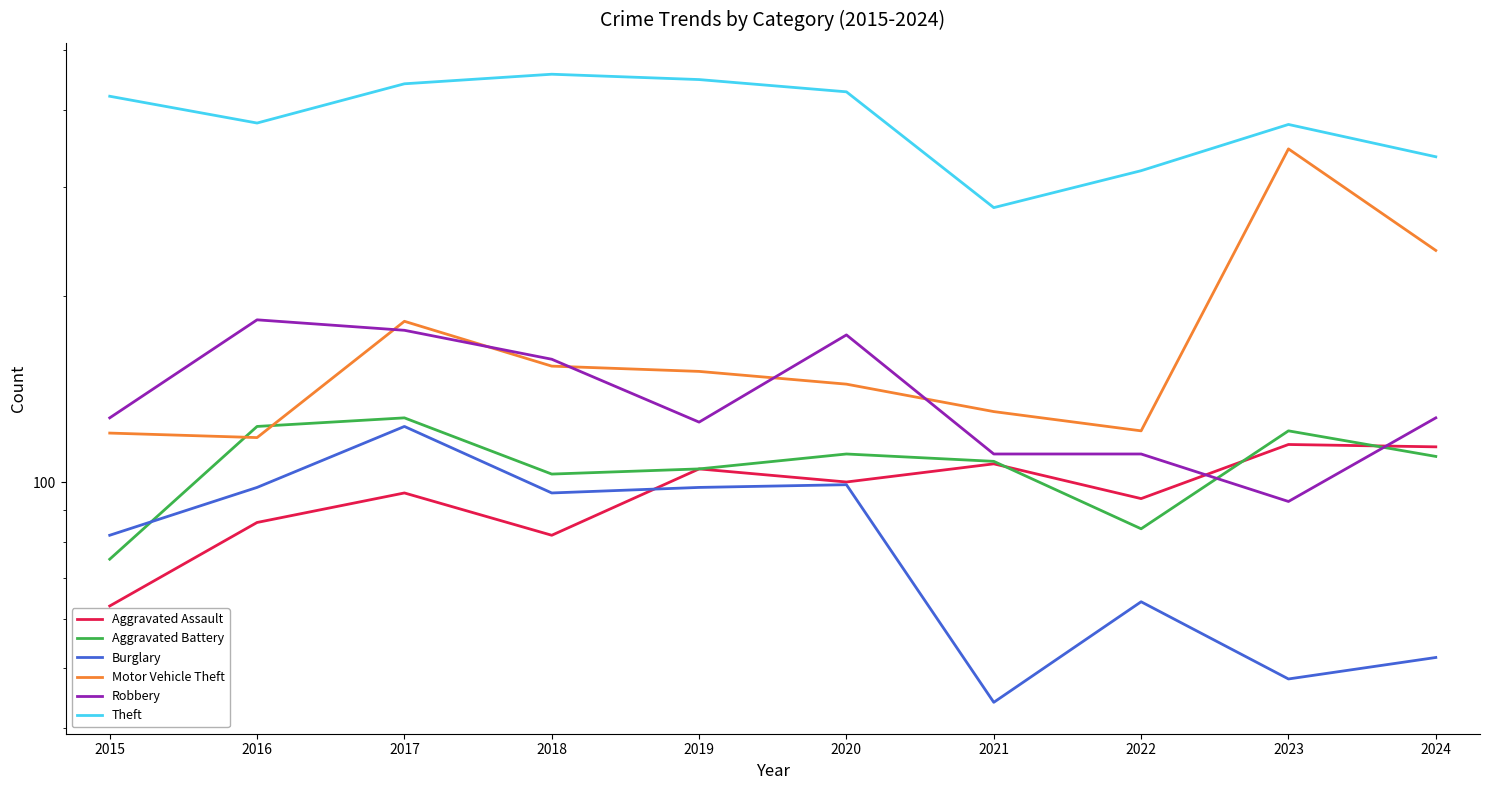

What are all the series names shown in the legend?

Aggravated Assault, Aggravated Battery, Burglary, Motor Vehicle Theft, Robbery, Theft